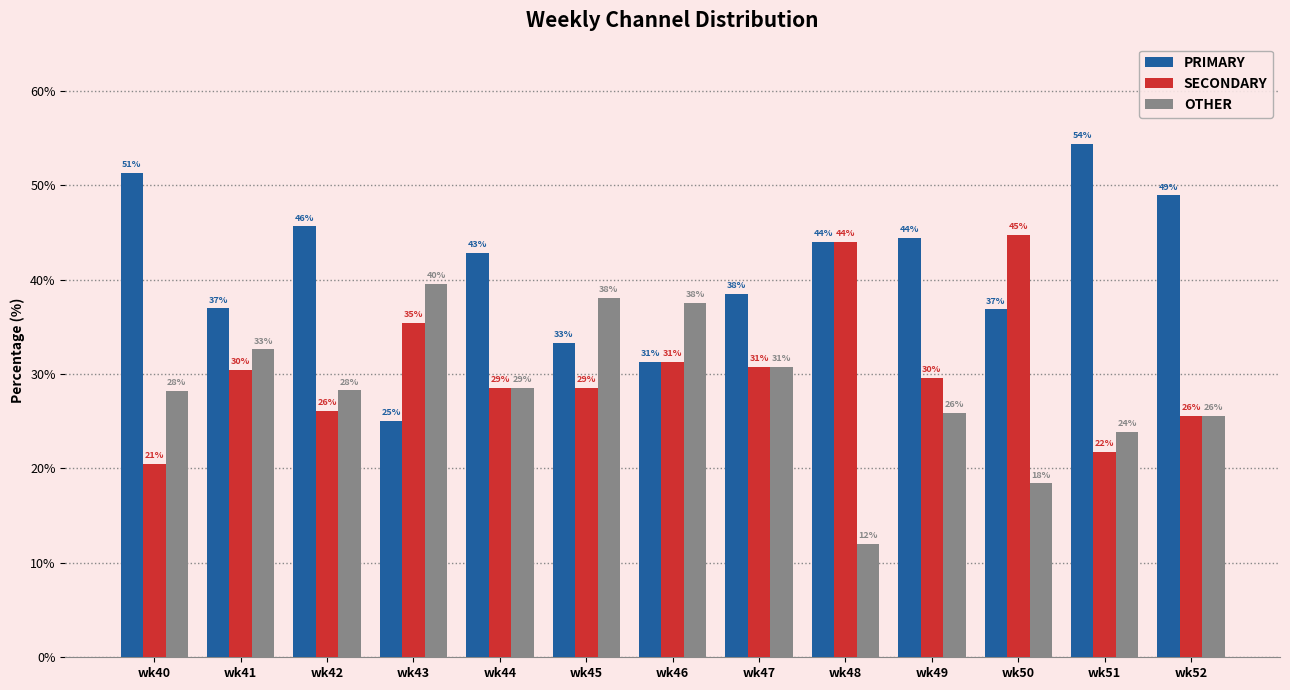

At which category is the sum across all series the highest?

wk41